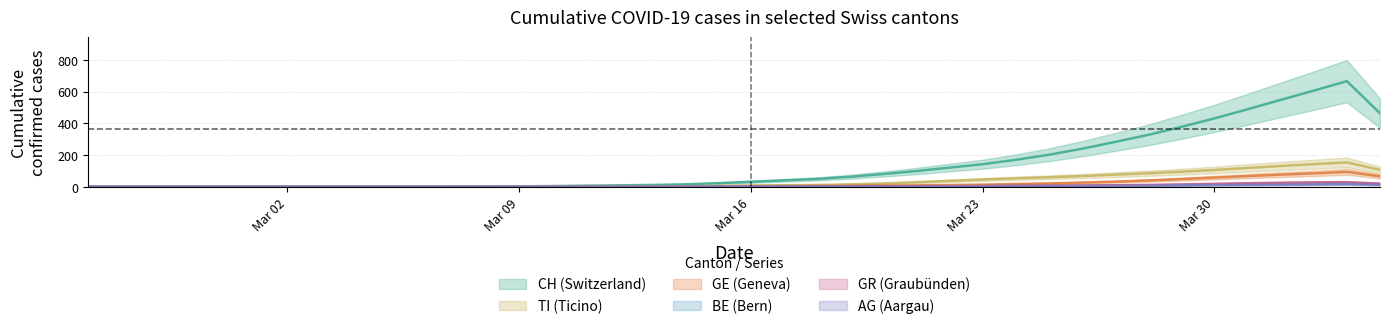

Where does the TI series first go above 31?

Mar 16